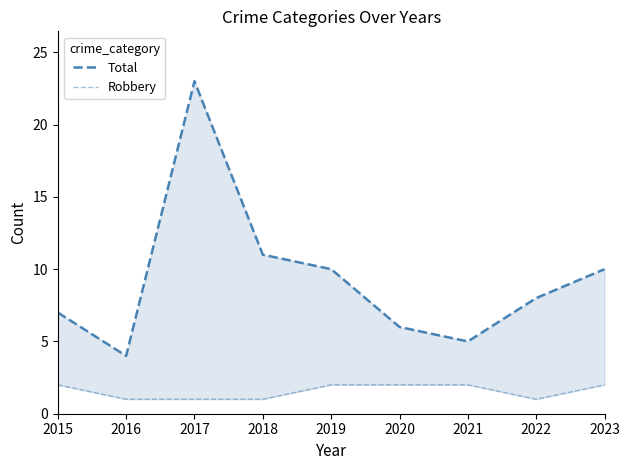

What is the sum of all Robbery values?

14